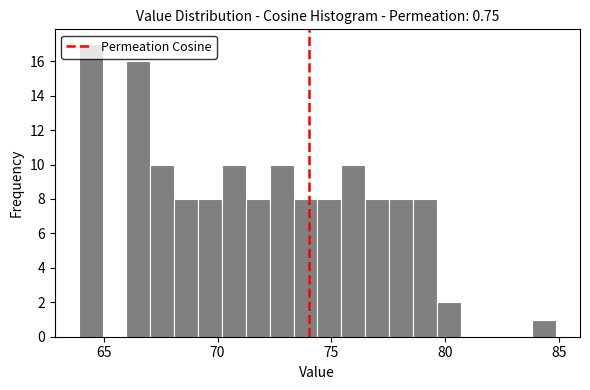

Read against the x-axis, roughly where is the centre of the tallest bar?

64.5